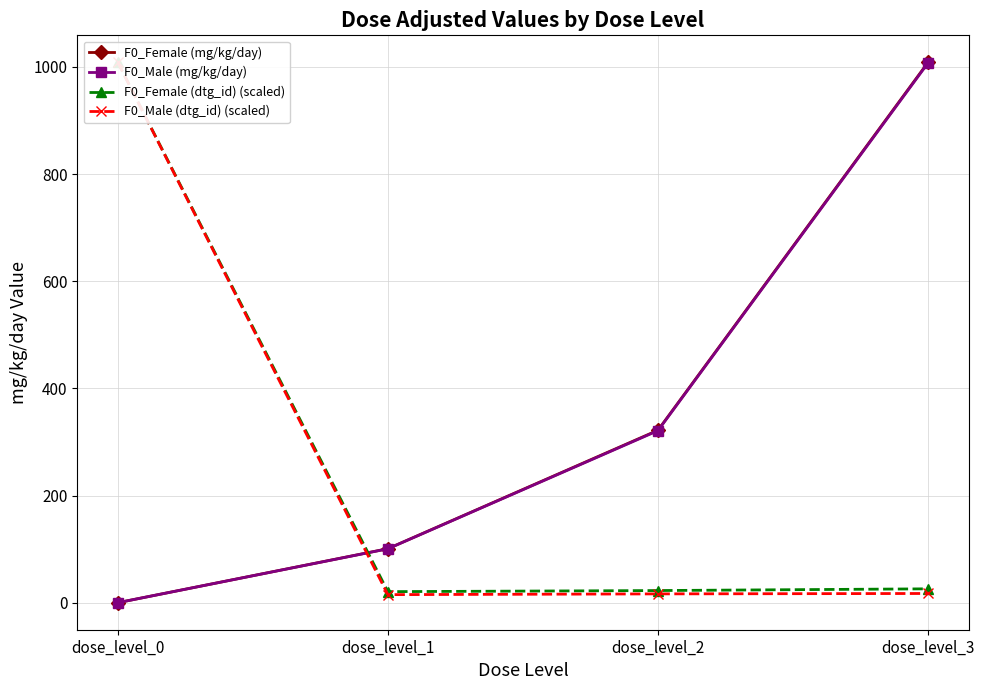

What is the difference between the highest and lowest values at dose_level_0?

1008.5